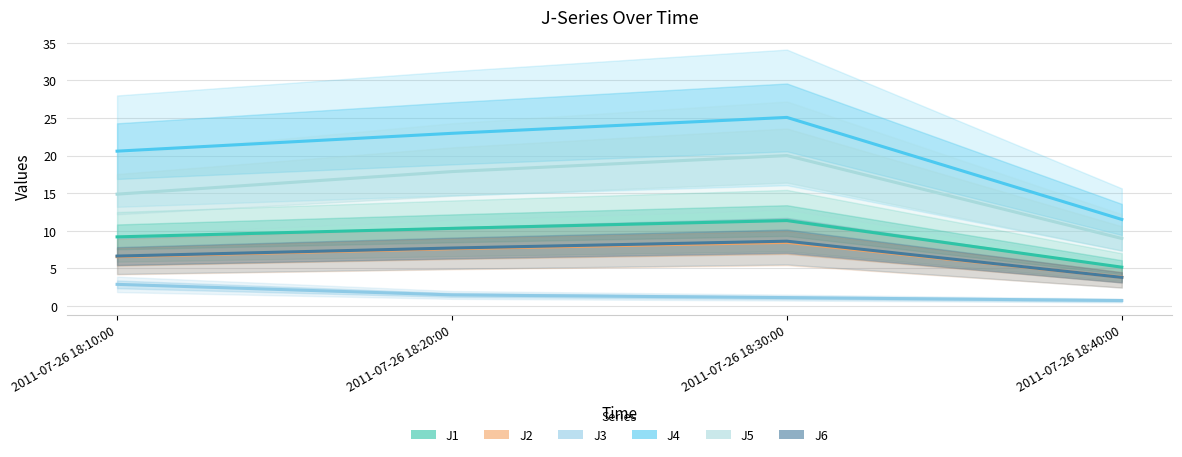

Rank the series at 2011-07-26 18:10:00 from highest to lowest value.

J4, J5, J1, J6, J2, J3